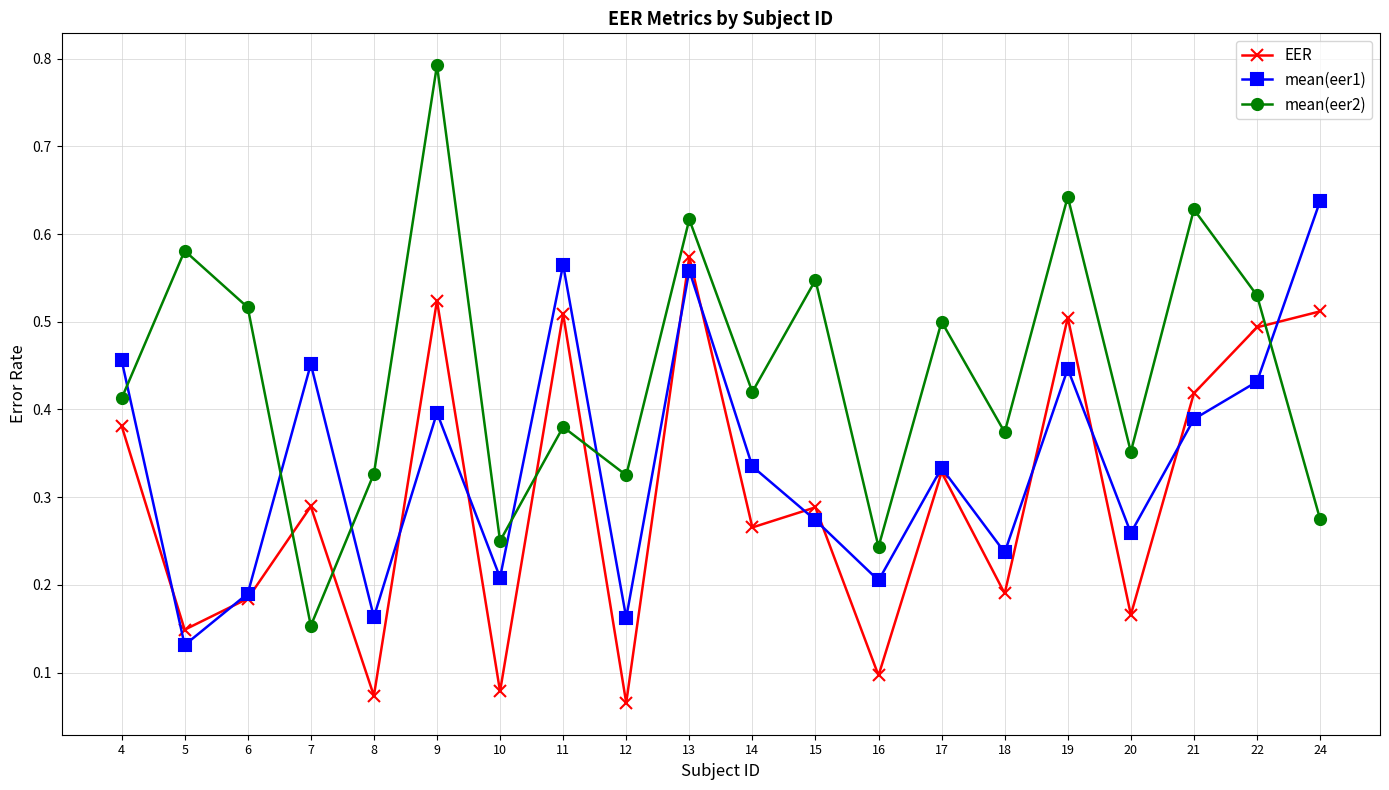

What is the sum of the EER values at 19 and 24?

1.0